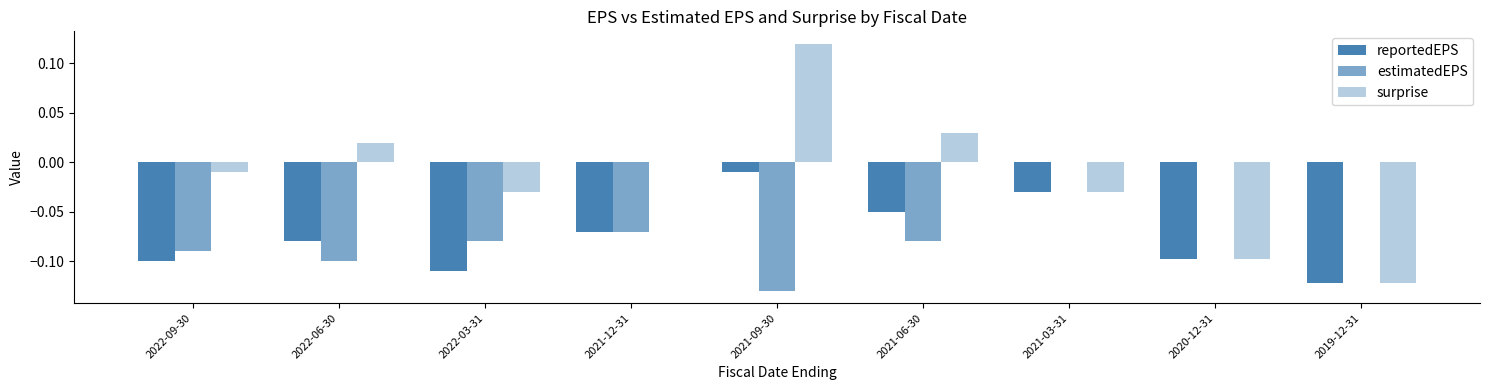

At 2021-03-31, list the series in order from smallest to largest.

reportedEPS, surprise, estimatedEPS